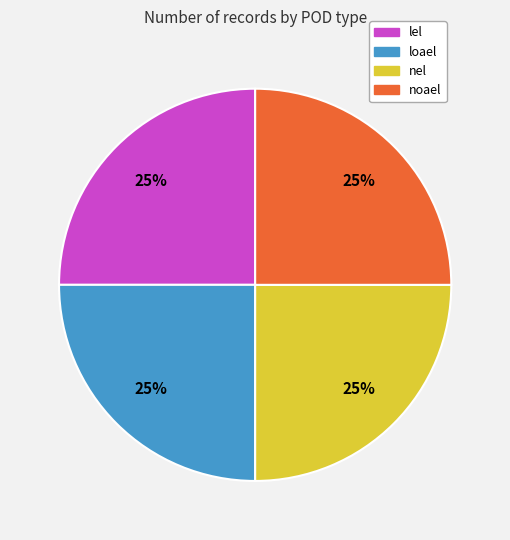

To the nearest percent, what is the average slice percentage?

25%